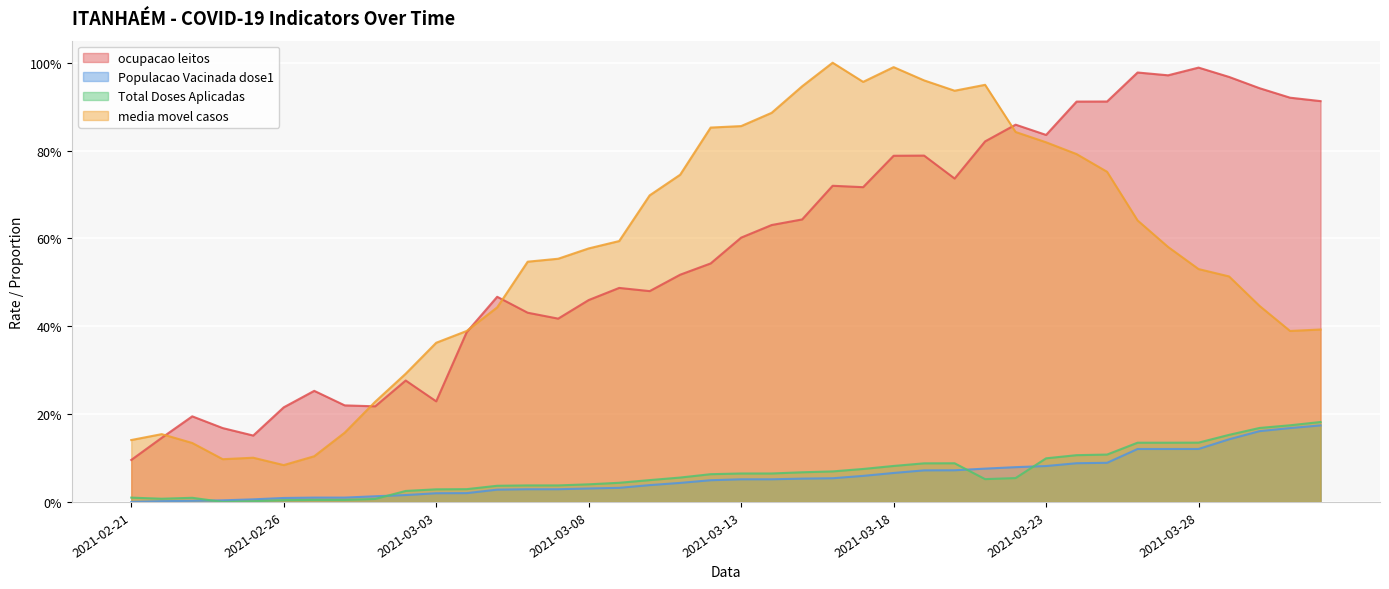

At how many categories does at least one series exceed 0?

40